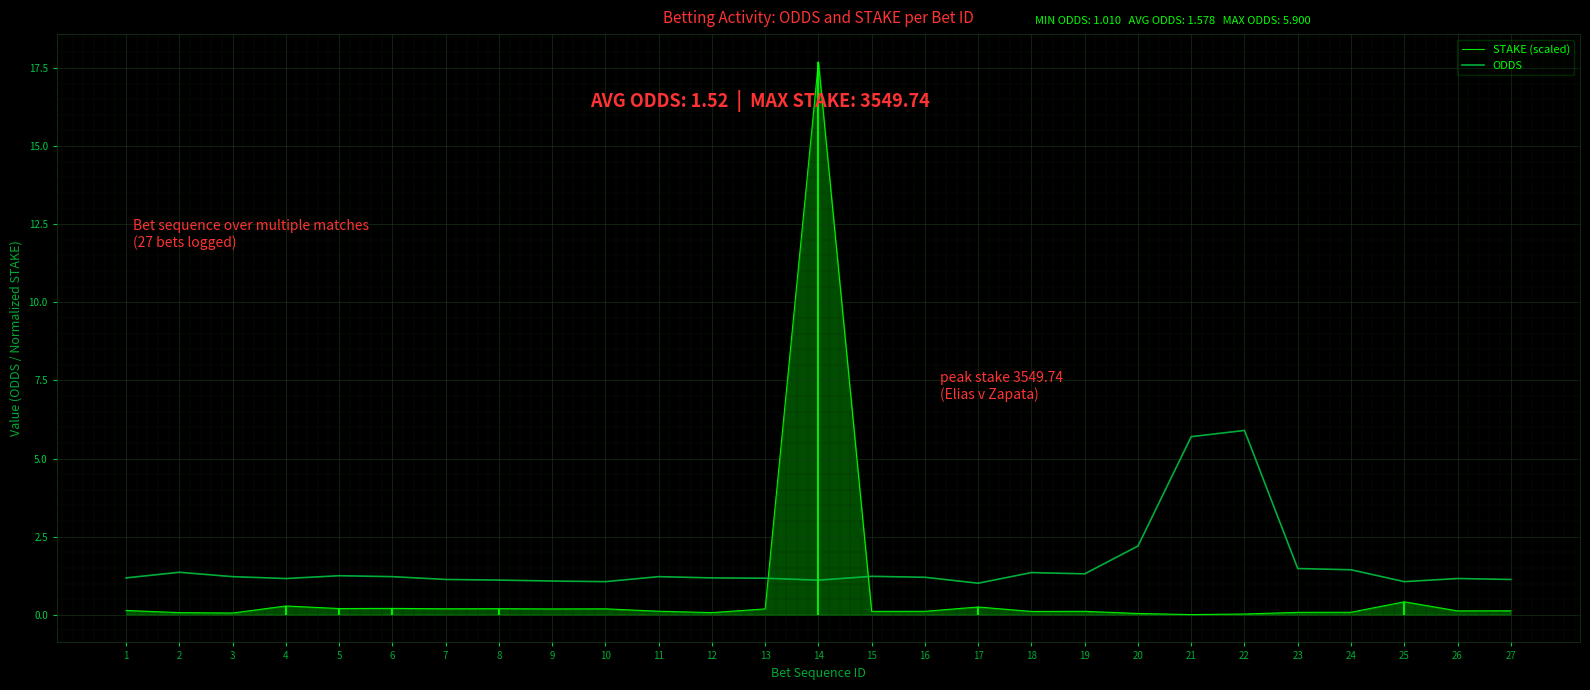

Where is the first local maximum for STAKE (scaled)?

4